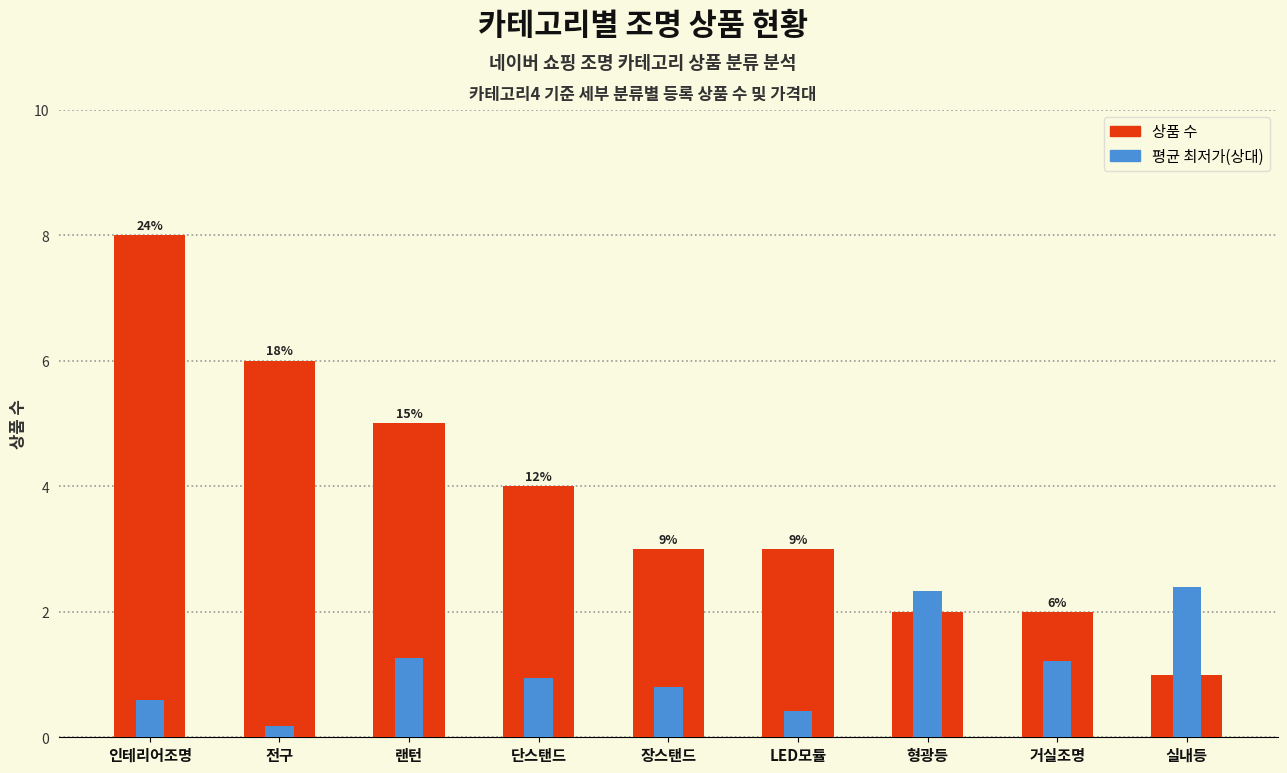

At which category does the chart reach its peak across all series?

인테리어조명